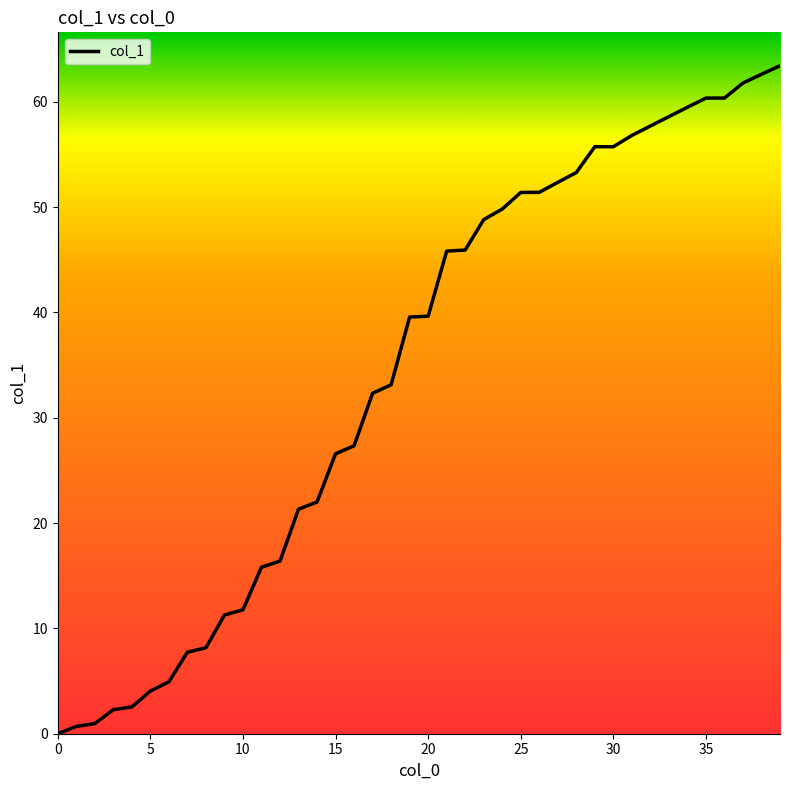

What is the difference between the maximum and minimum values?

63.4